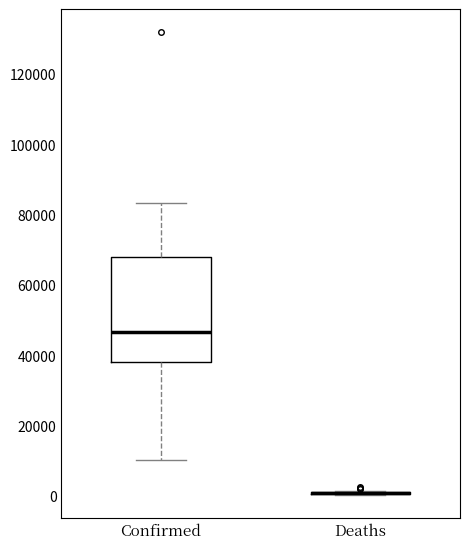

Where does the upper whisker of the box for Confirmed end on the y-axis? The values are not printed on the chart, so give them approximately, as read against the axis.

84000